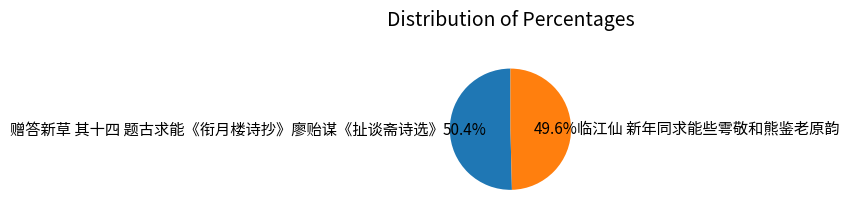

Do 赠答新草 其十四 题古求能《衔月楼诗抄》廖贻谋《扯谈斋诗选》 and 临江仙 新年同求能些雩敬和熊鉴老原韵 together represent more than half of the pie?

Yes